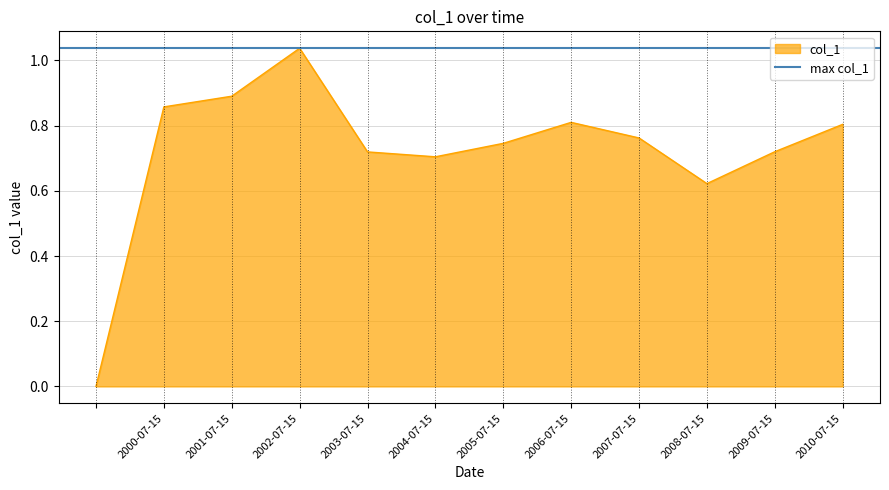

What is the change in value from  to 2007-07-15?

+0.8